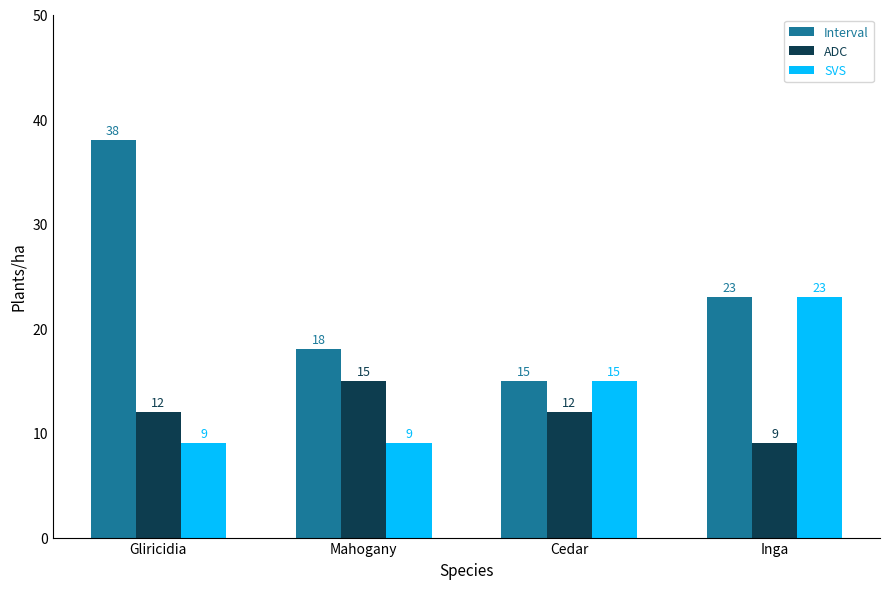

What is the minimum value shown in the chart?

9